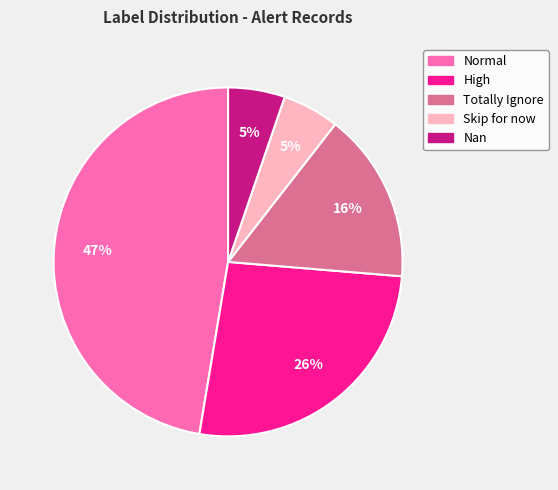

Is the sum of Normal and Skip for now greater than half?

Yes